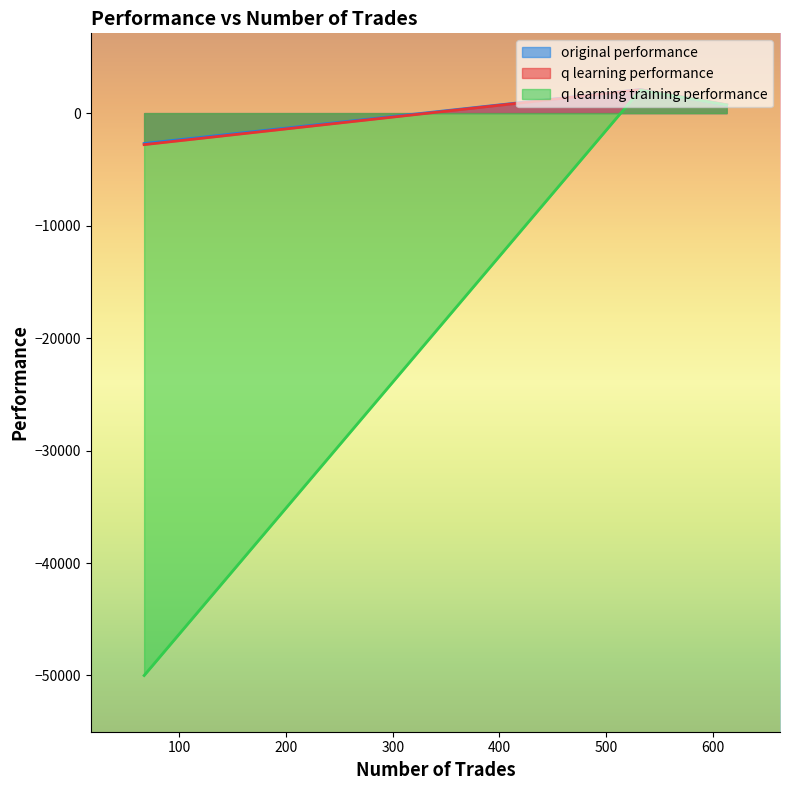

What is the value of the original performance point at the 3rd from the left?

-2704.6